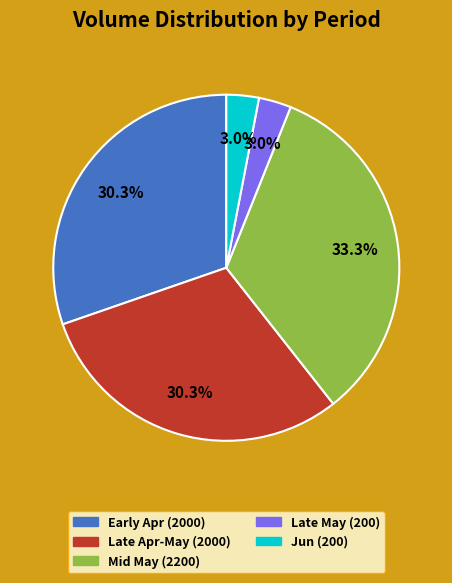

Does any single category account for the majority?

No